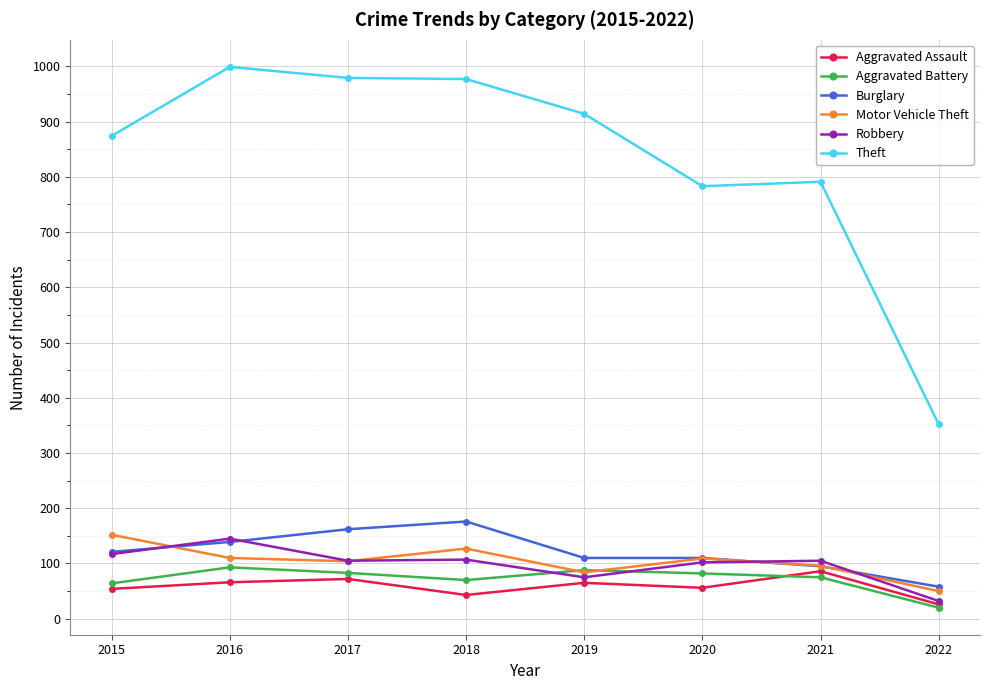

At how many categories does at least one series exceed 580?

7